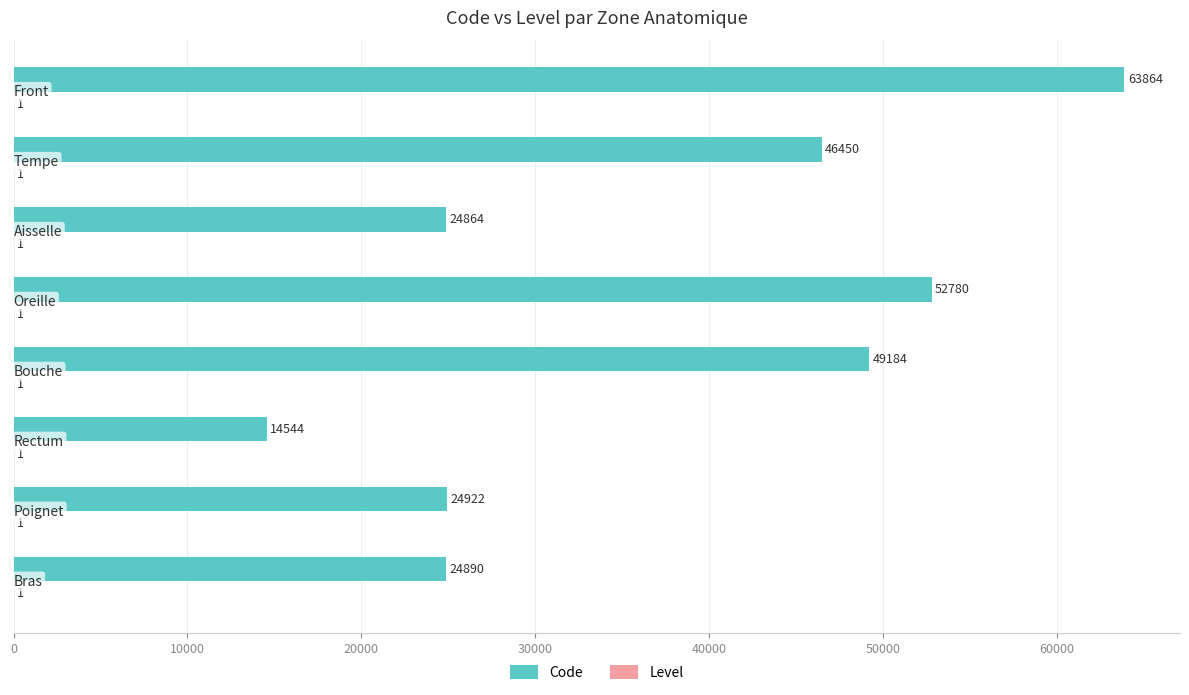

Which series has the largest total across all categories?

Code